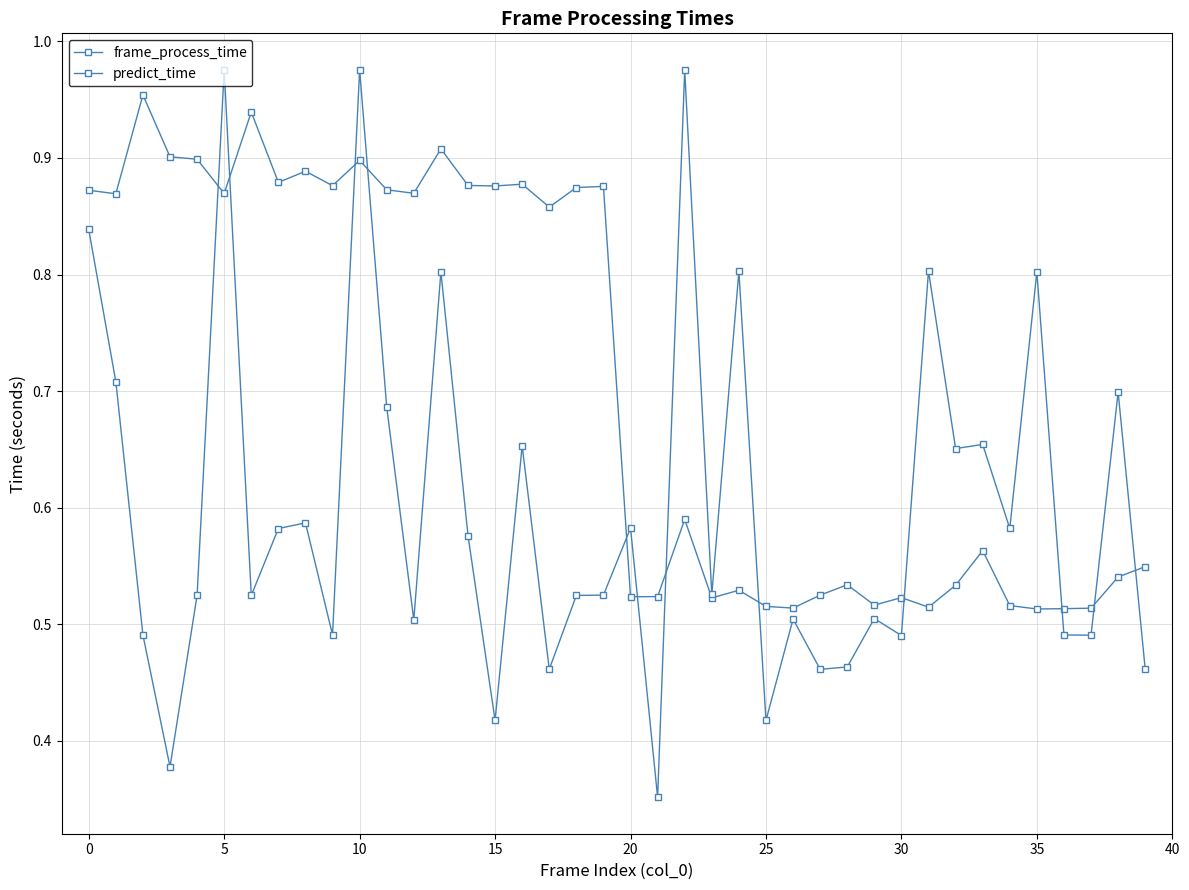

How many times do frame_process_time and predict_time cross each other?

12